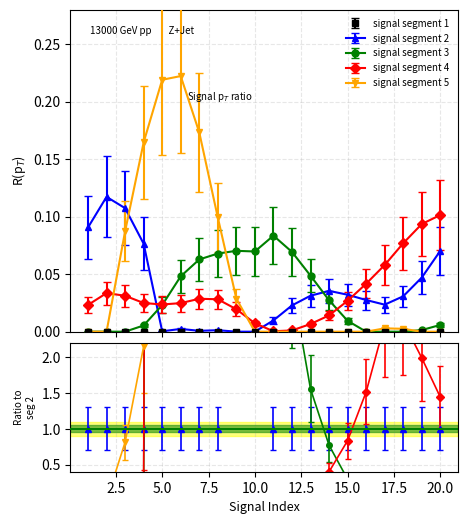

What is the total value across all series at 8?

0.2